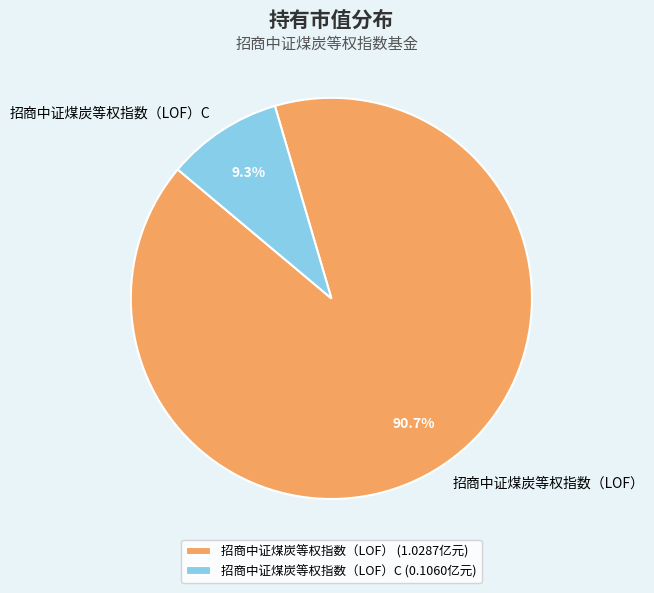

Between 招商中证煤炭等权指数（LOF）C and 招商中证煤炭等权指数（LOF）, which is larger?

招商中证煤炭等权指数（LOF）